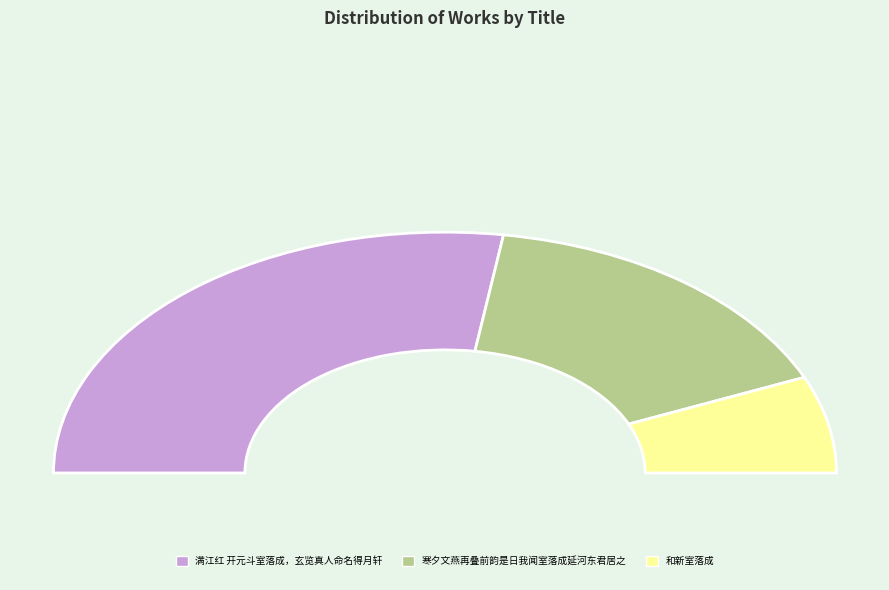

What is the total percentage of 寒夕文燕再叠前韵是日我闻室落成延河东君居之 and 和新室落成?

45.2%